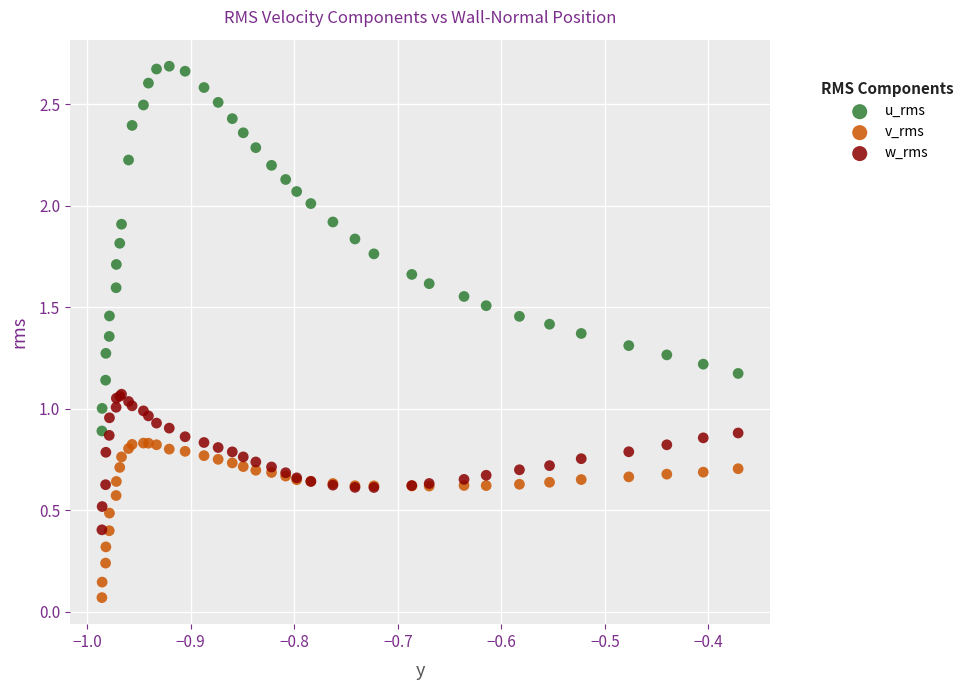

Which series reaches the minimum Y coordinate?

v_rms